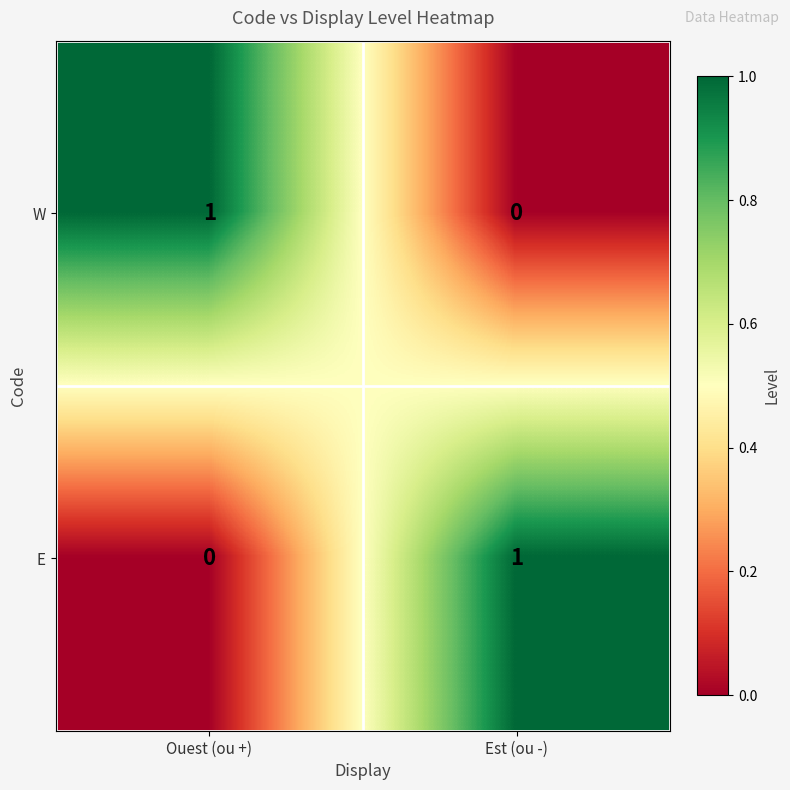

Is the value of E at Est (ou -) greater than the value of W at Est (ou -)?

Yes